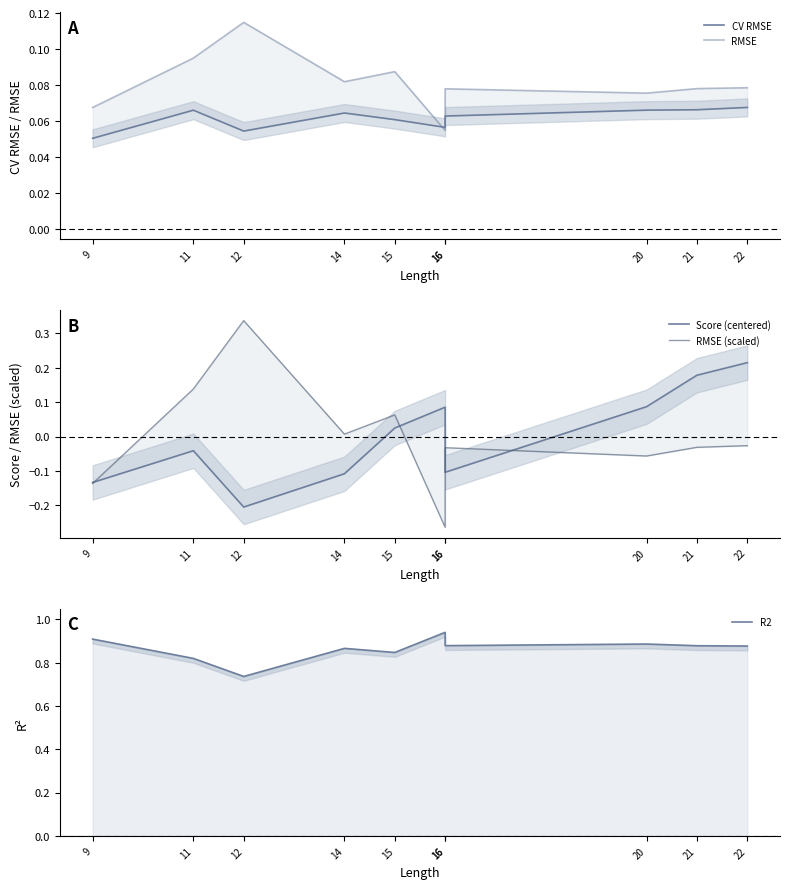

What is the sum of all RMSE values?

0.8